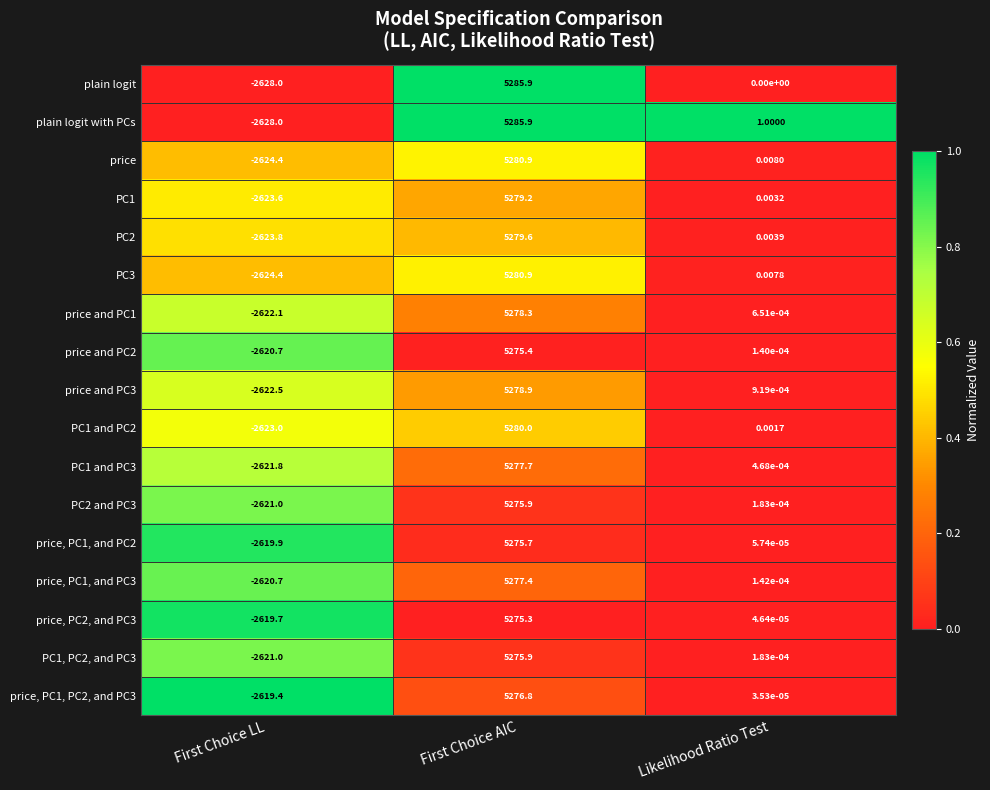

Which category has the lowest value across all series?

First Choice LL